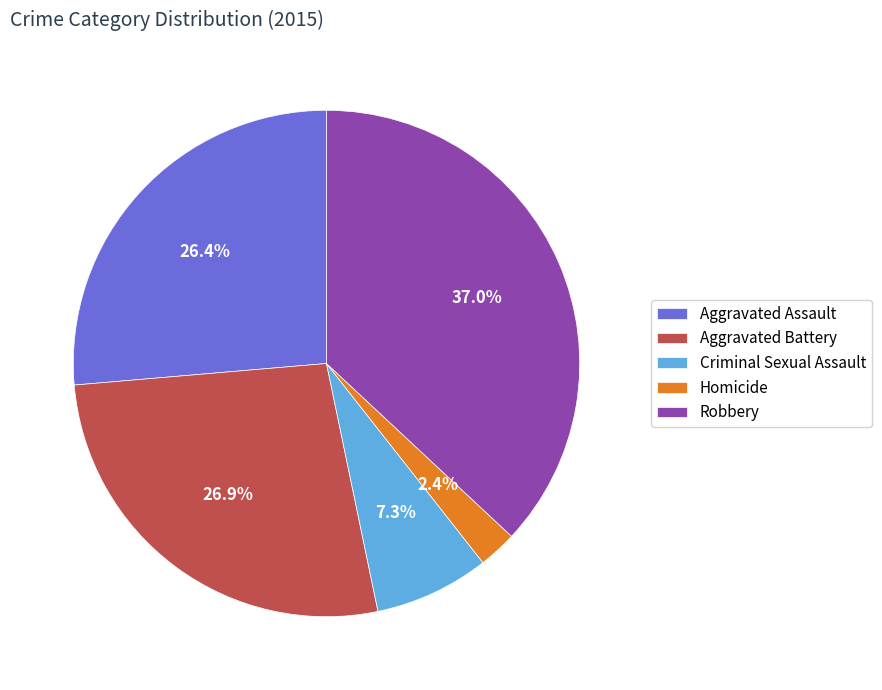

To the nearest percent, what is the average slice percentage?

20%